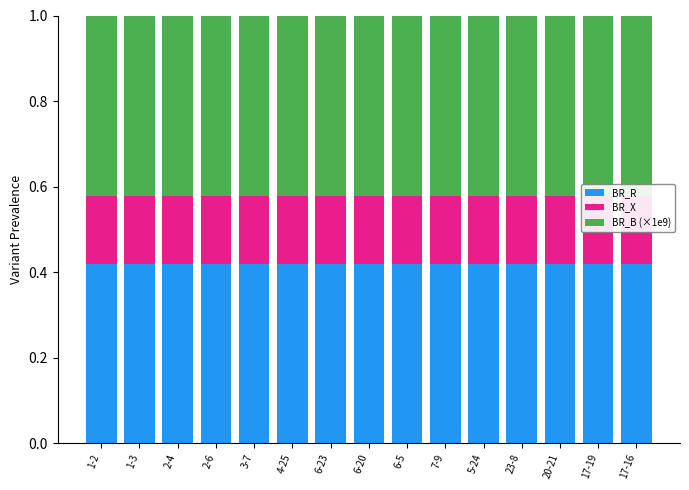

What is the sum of all BR_B (×1e9) values?

6.3